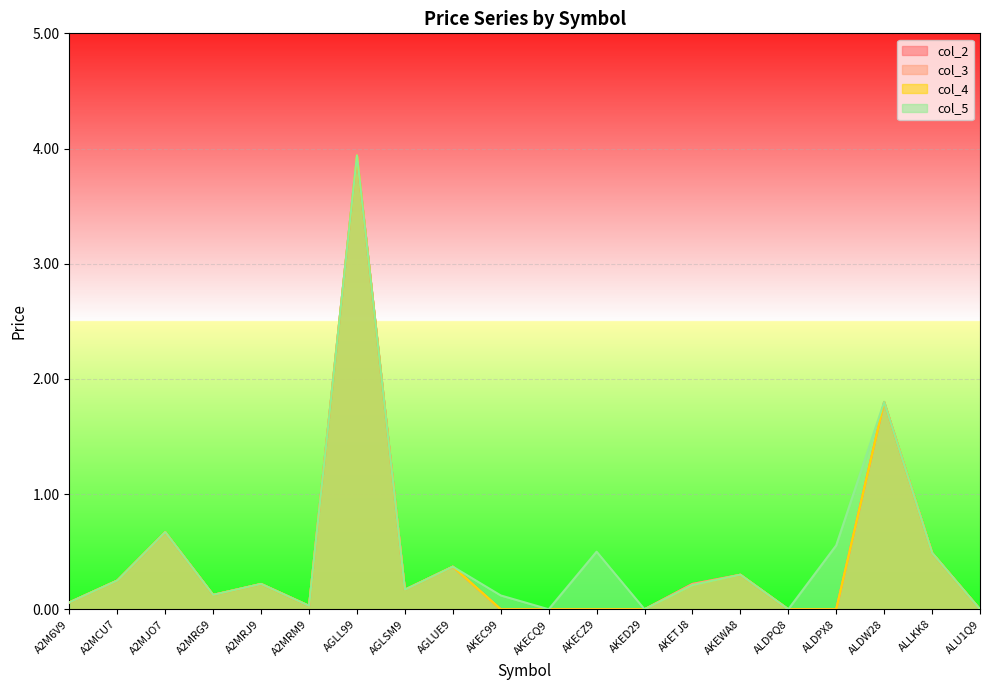

True or false: col_3 has more than 2 interior local peaks.

True